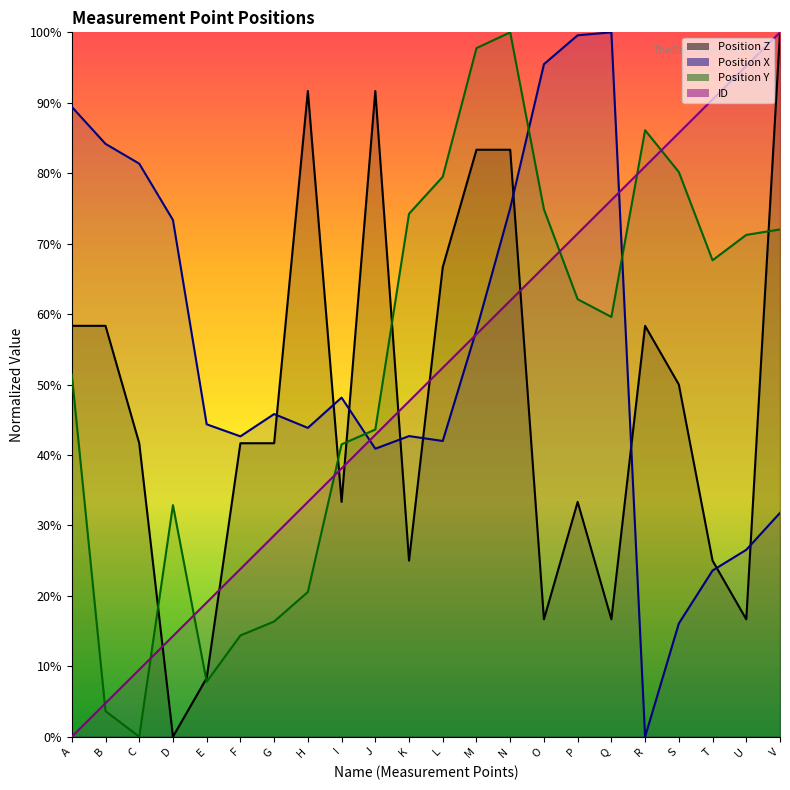

What is the difference between the Position Y values at G and V?

55.7